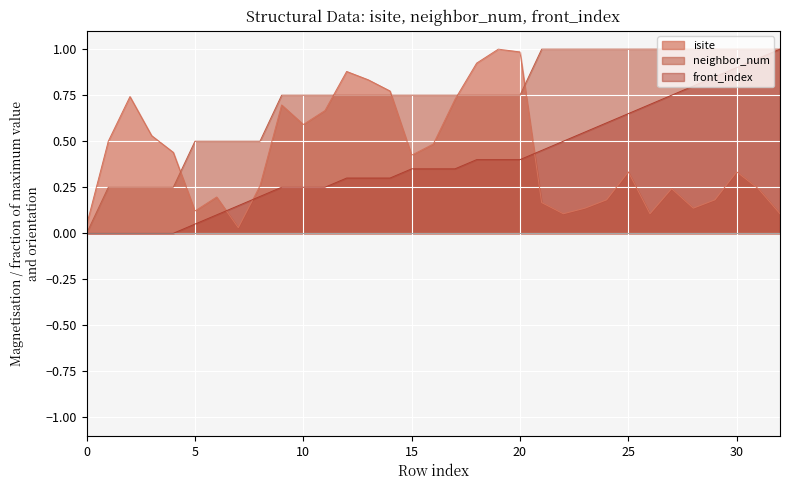

Is the value of neighbor_num at 0 greater than the value of front_index at 32?

No